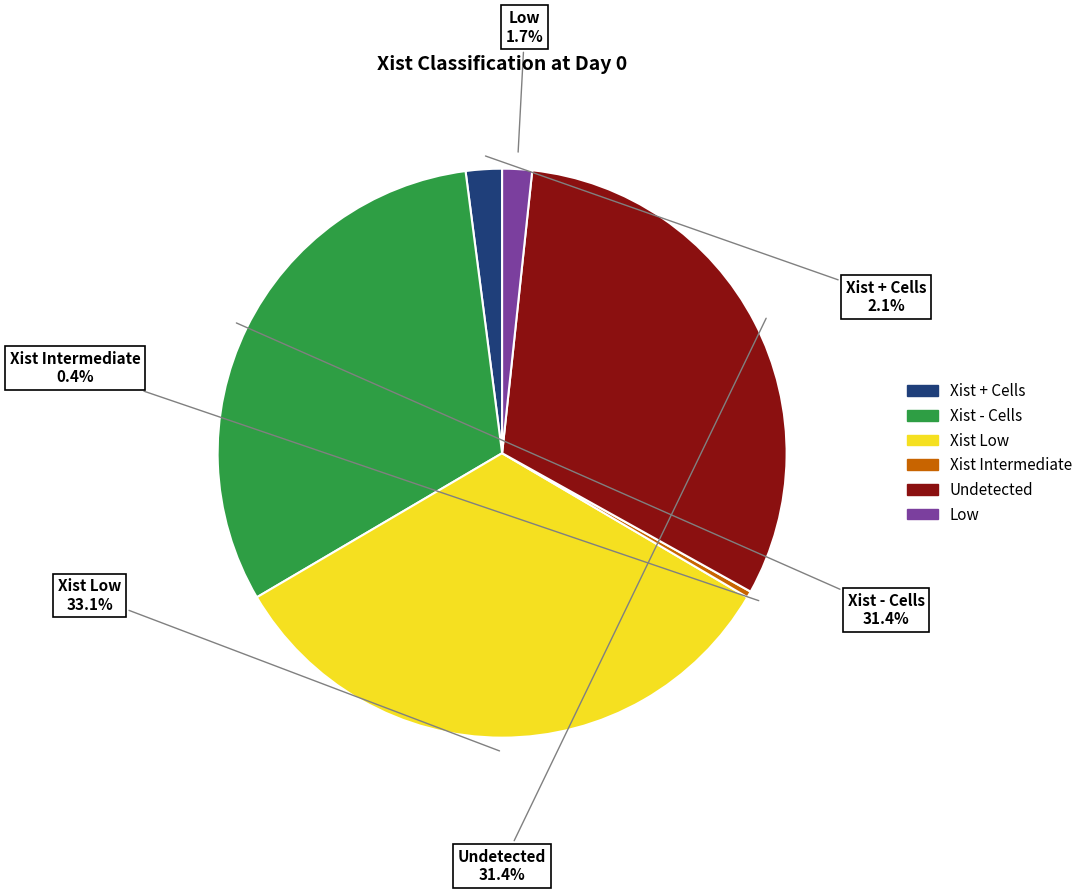

Does any single category account for the majority?

No